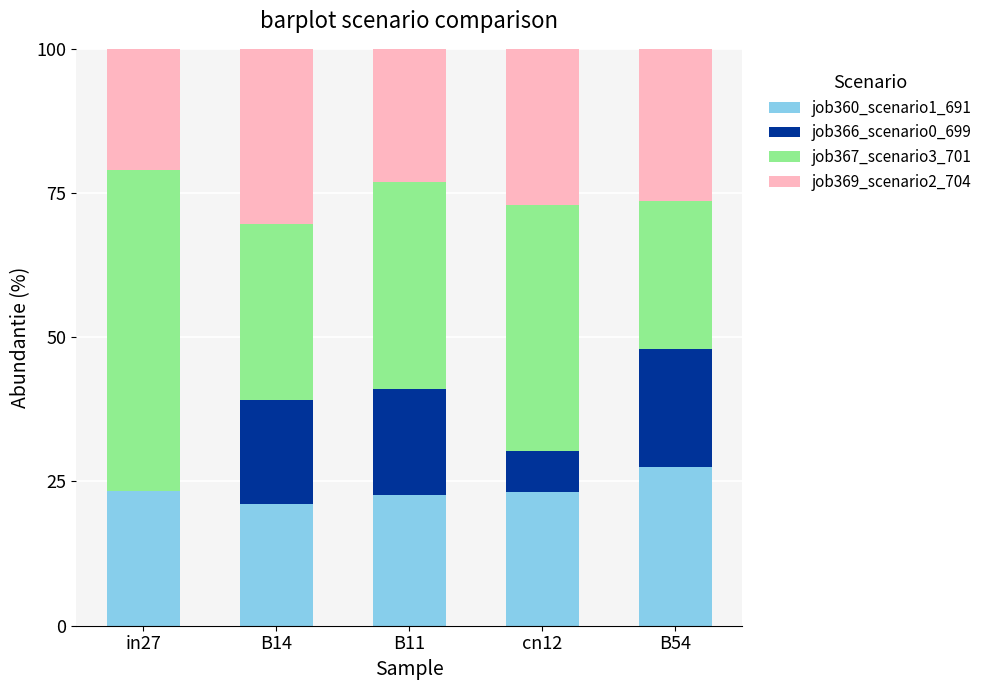

What is the maximum value for job360_scenario1_691?

27.4